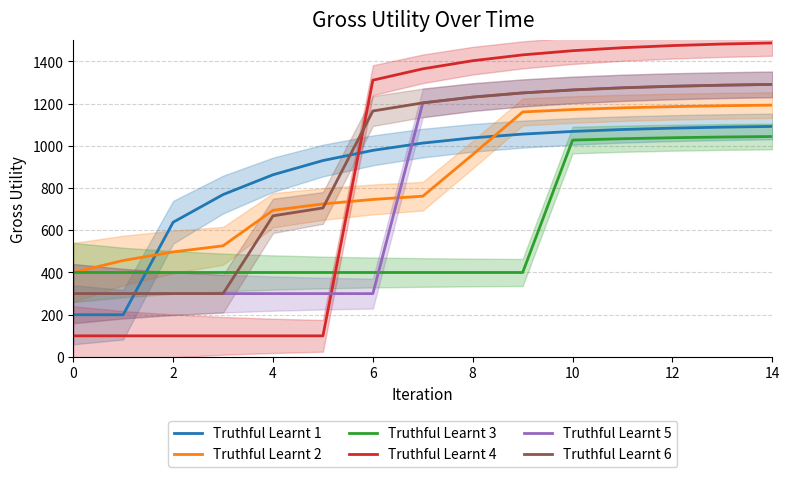

How many intersections are there between Truthful Learnt 6 and Truthful Learnt 3?

1